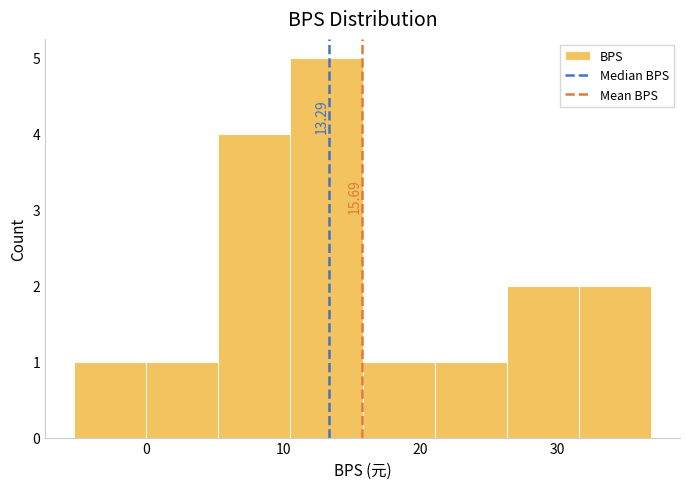

Over which range of the x-axis is the bar tallest?

11 to 16